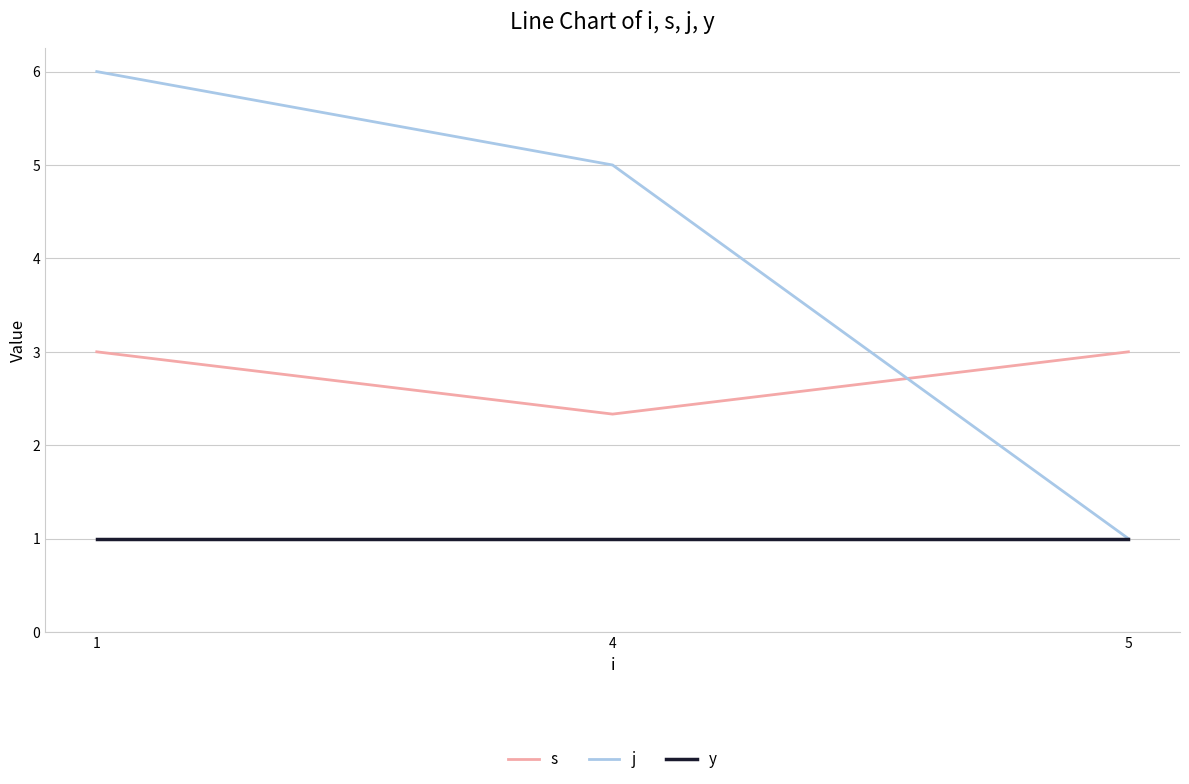

Reading right to left, list all the values displayed in this chart.

s: 5=3.0	4=2.3	1=3.0
j: 5=1.0	4=5.0	1=6.0
y: 5=1.0	4=1.0	1=1.0